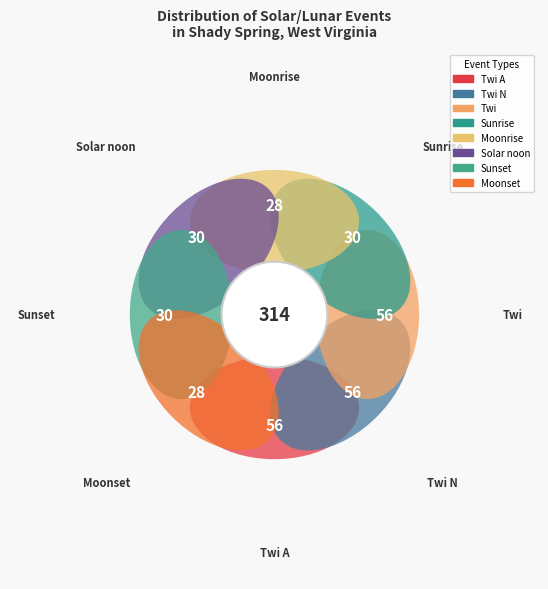

Is Moonrise the majority of the pie?

No